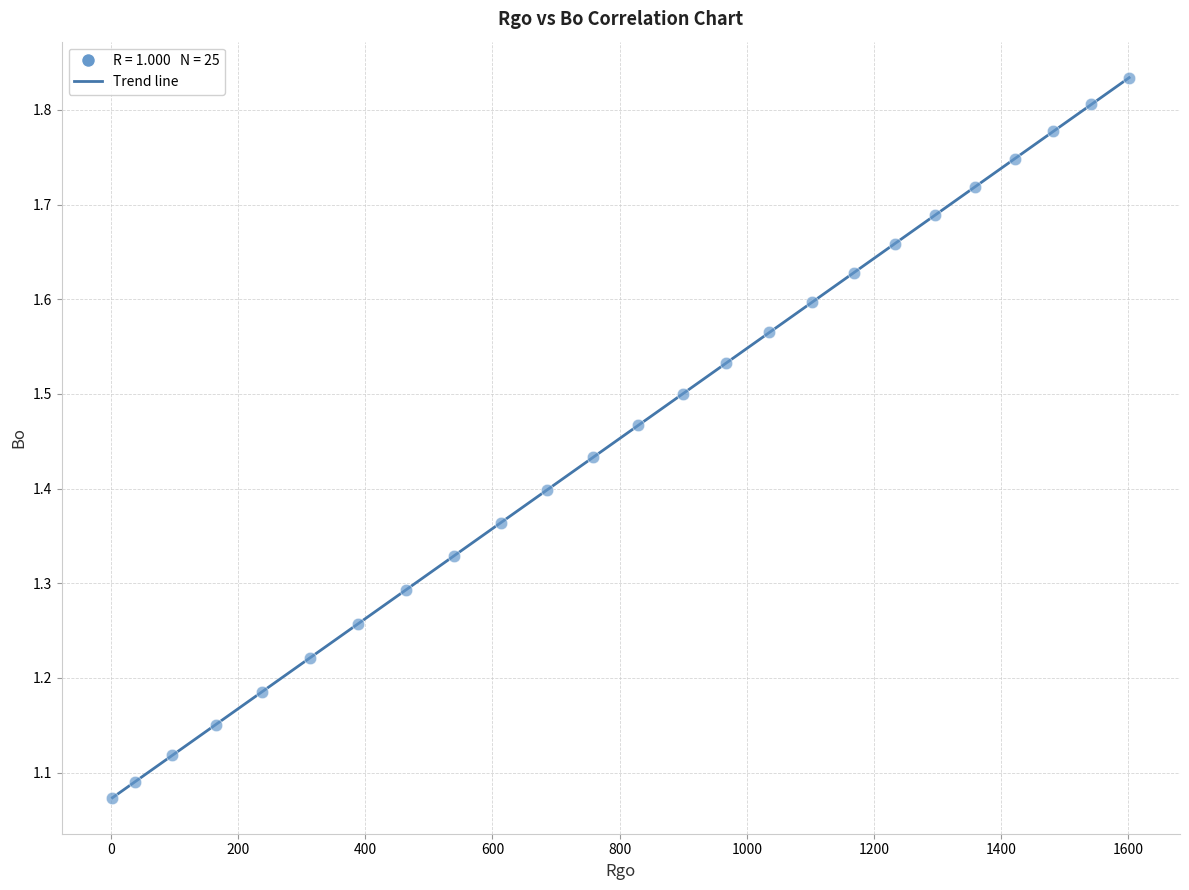

What is the range of Y values (max minus min)?

0.8